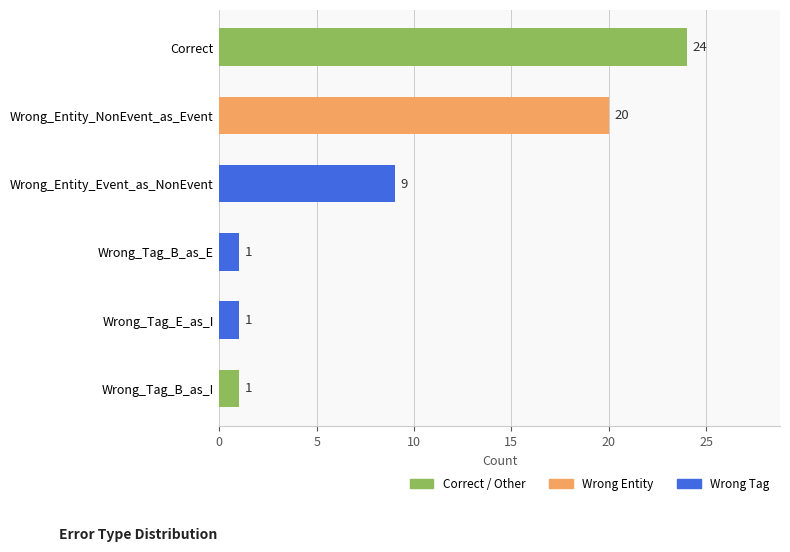

Is it true that the value at Wrong_Entity_Event_as_NonEvent is 13?

False